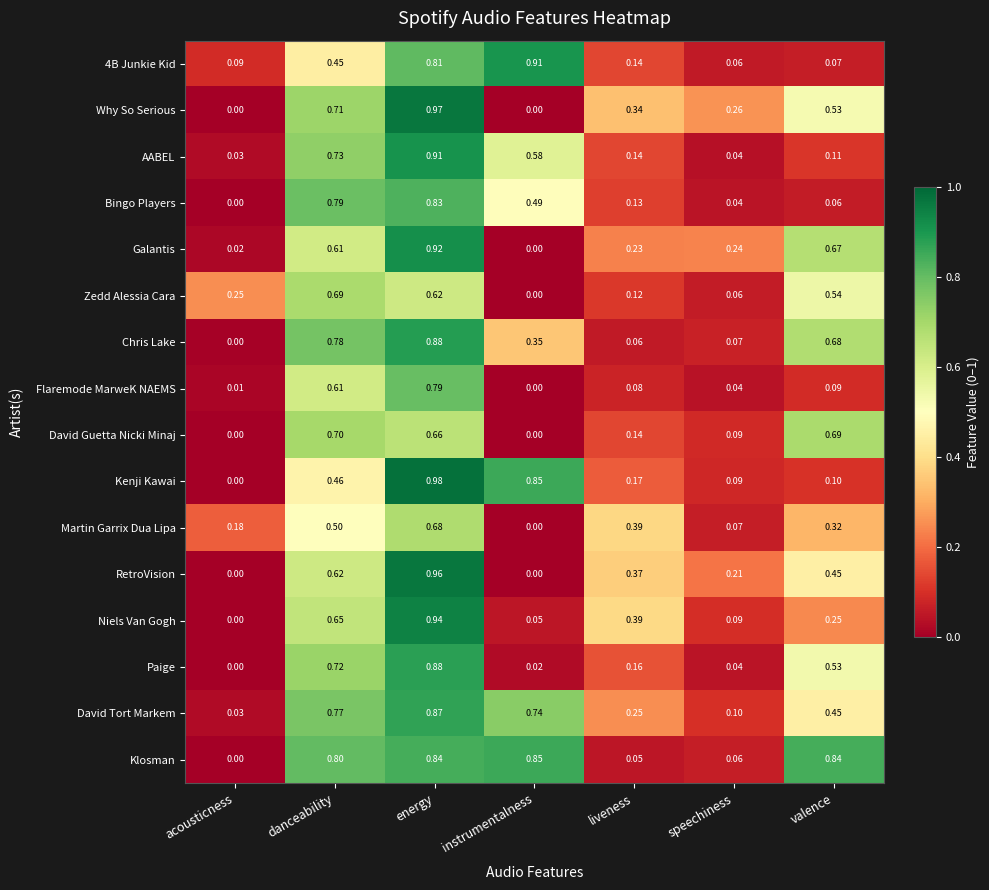

Which label corresponds to the largest value in the chart?

energy